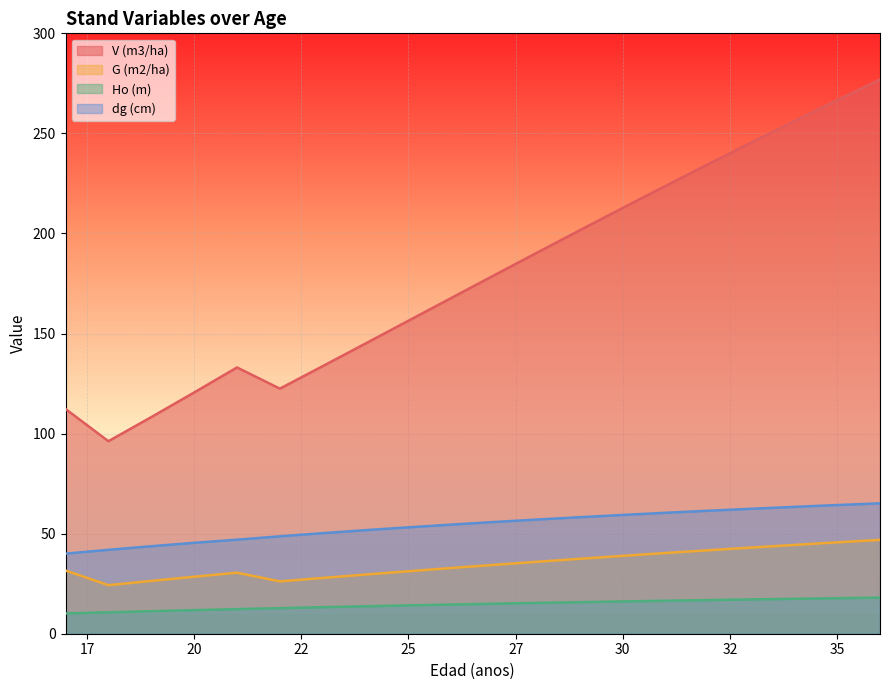

How many values in the Ho (m) series are below 14?

8